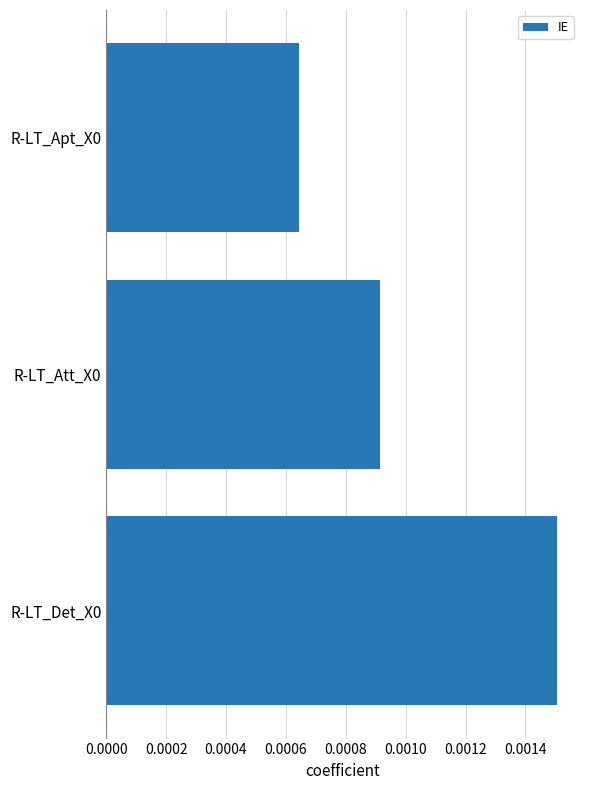

What position from the top is R-LT_Apt_X0?

1